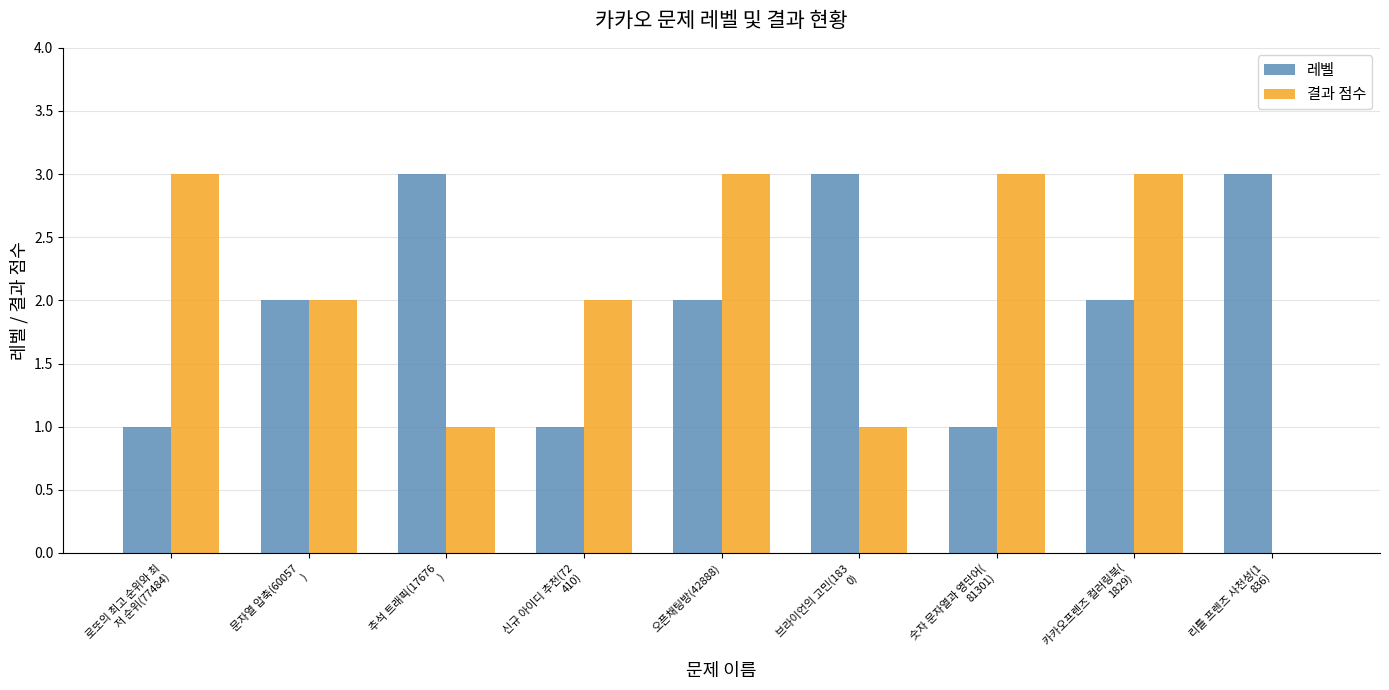

Count the number of categories in the chart.

9